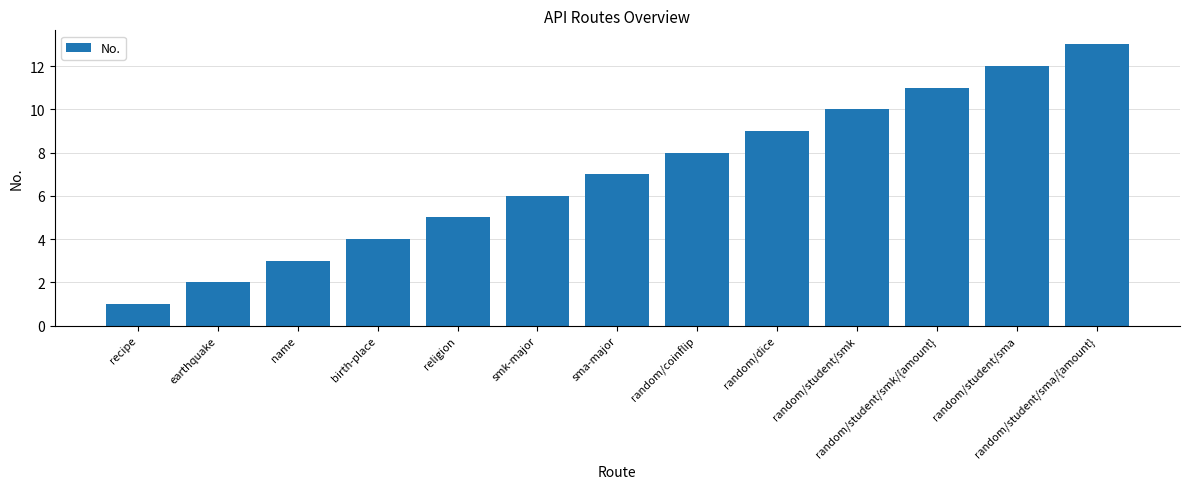

List the labels in order of value, smallest first.

recipe, earthquake, name, birth-place, religion, smk-major, sma-major, random/coinflip, random/dice, random/student/smk, random/student/smk/{amount}, random/student/sma, random/student/sma/{amount}